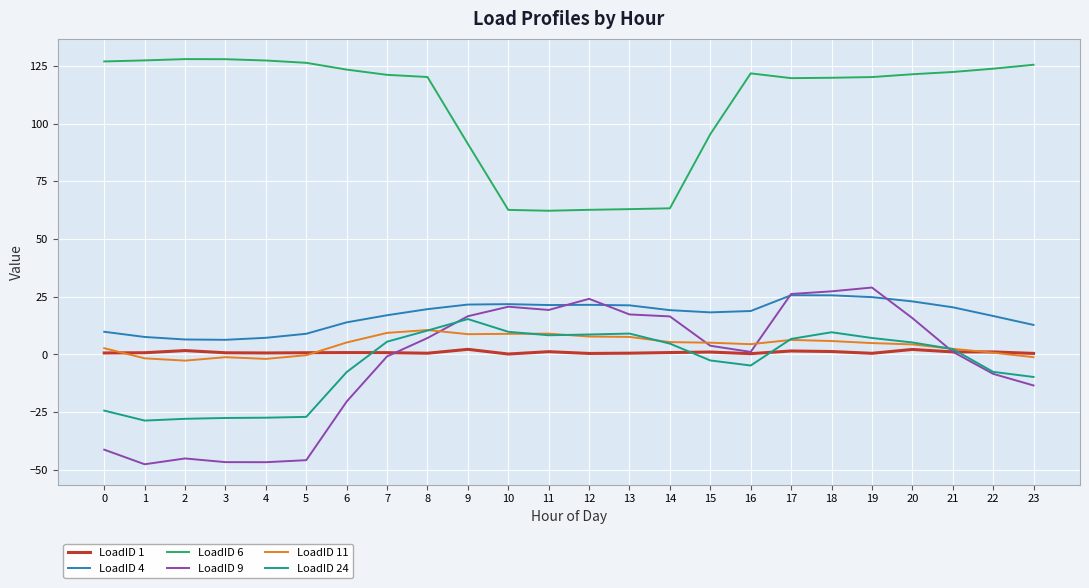

Is it true that LoadID 4 equals 3.5 at 0?

False